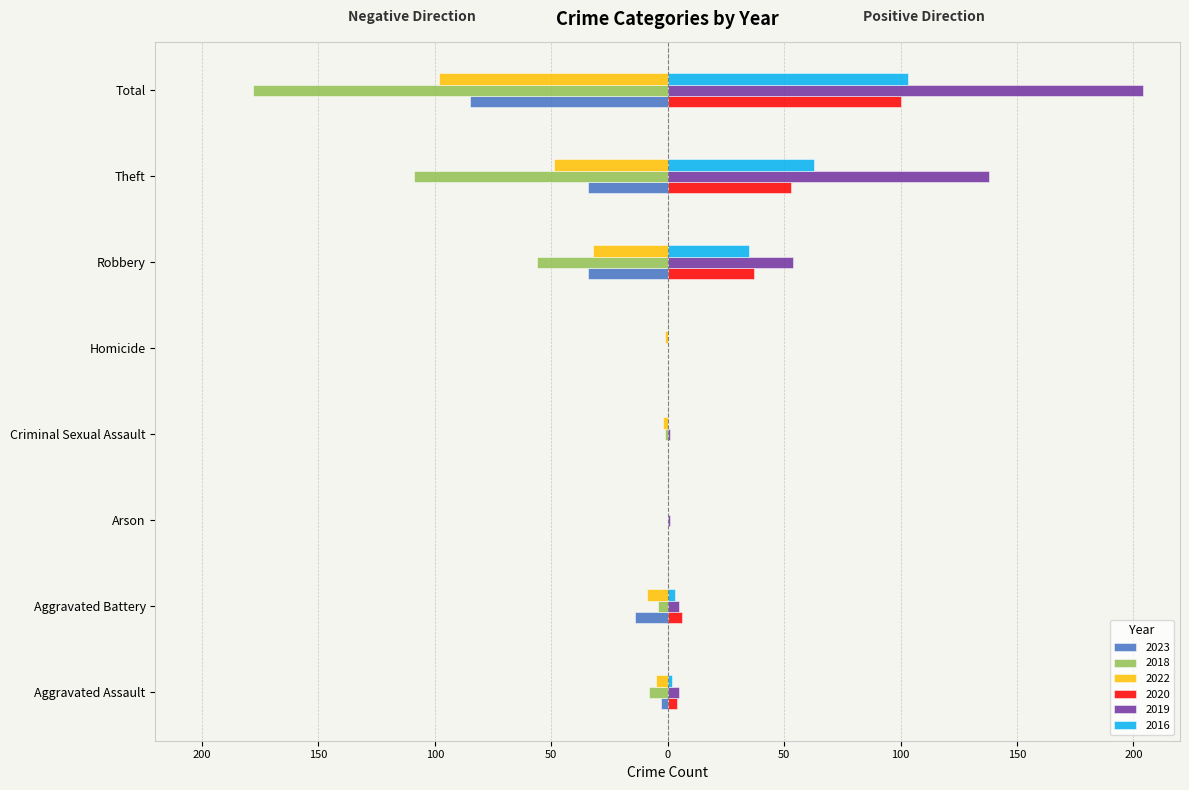

What position from the right is Robbery?

3